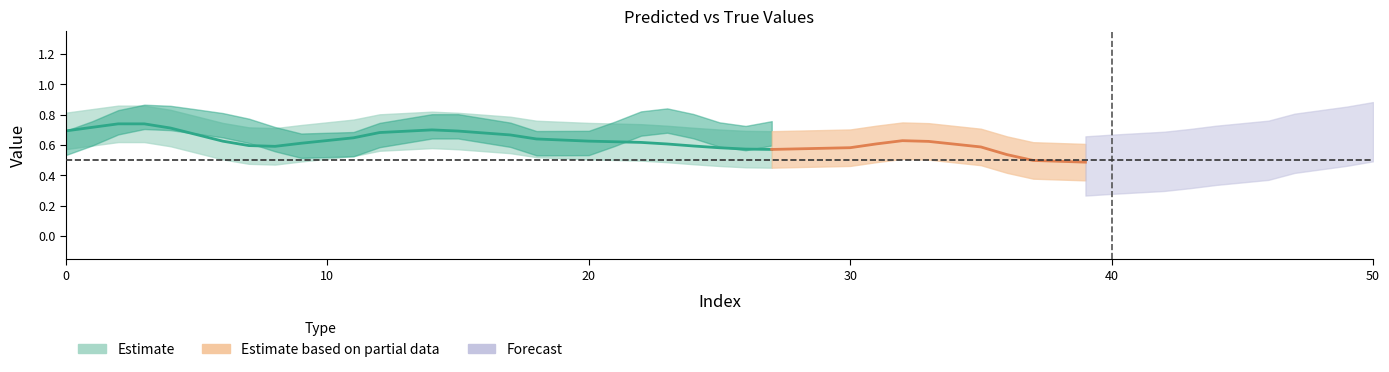

True or false: y_pred has a value of 0.7 at 43.

True